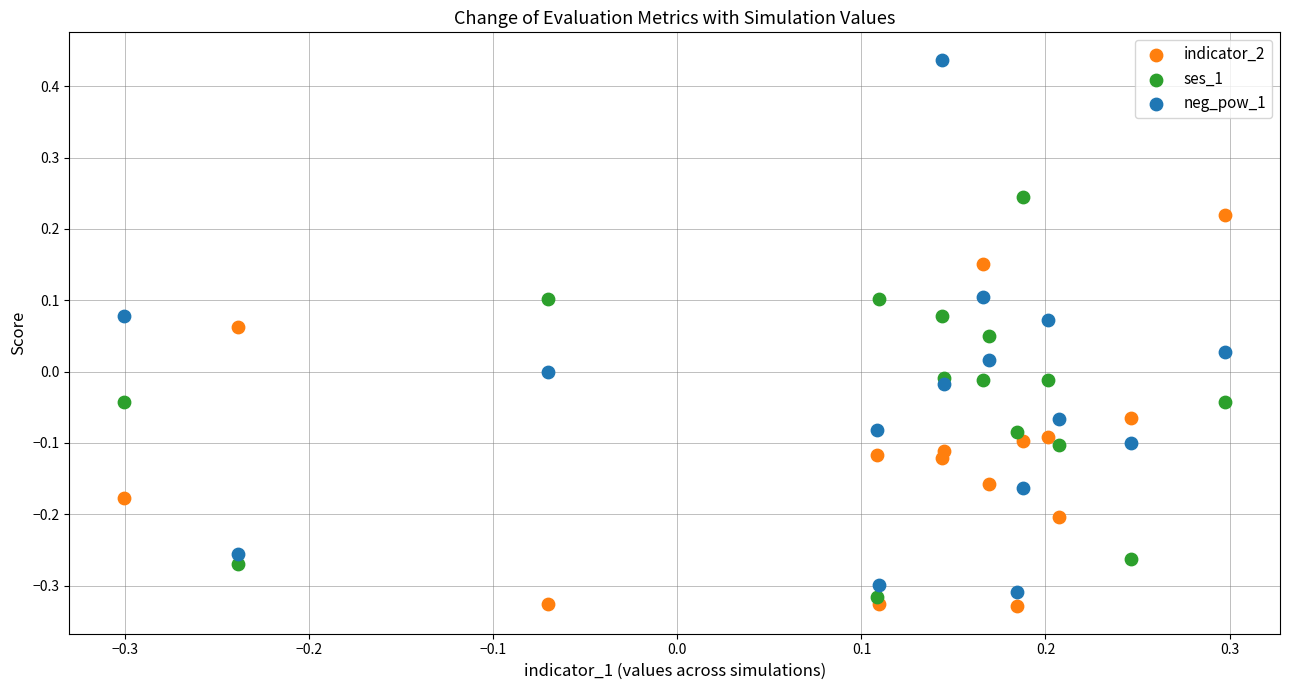

Which series reaches the minimum Y coordinate?

indicator_2